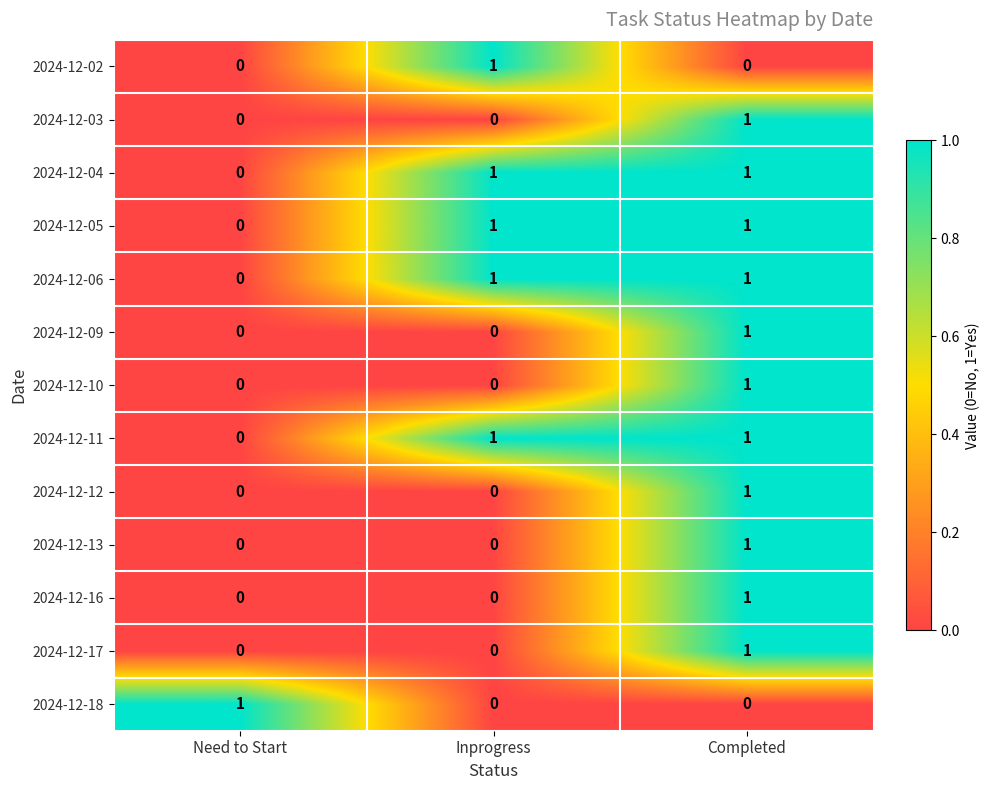

At which category is the sum across all series the highest?

Completed